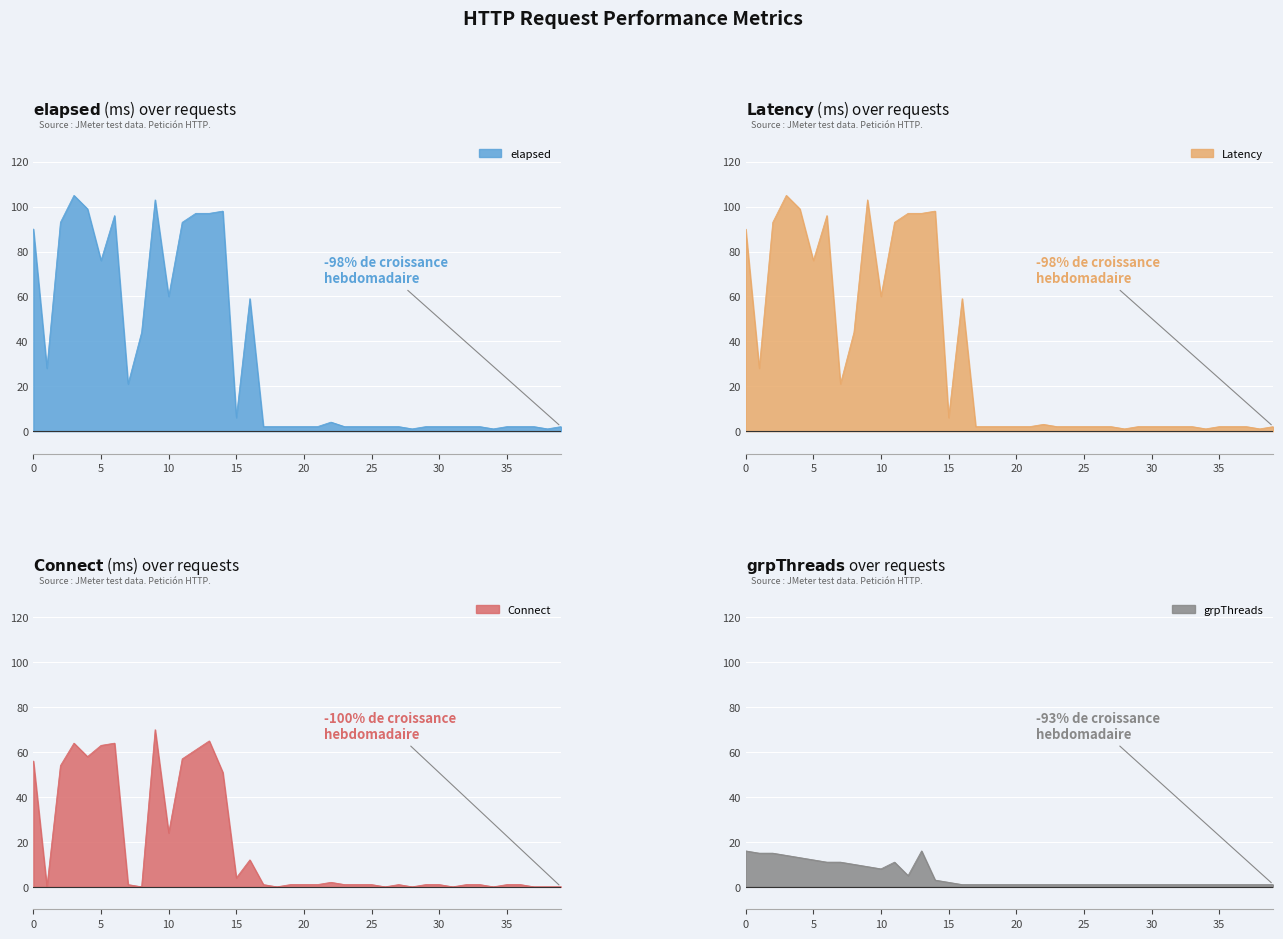

What is the spread (max minus min) of values at 27?

1